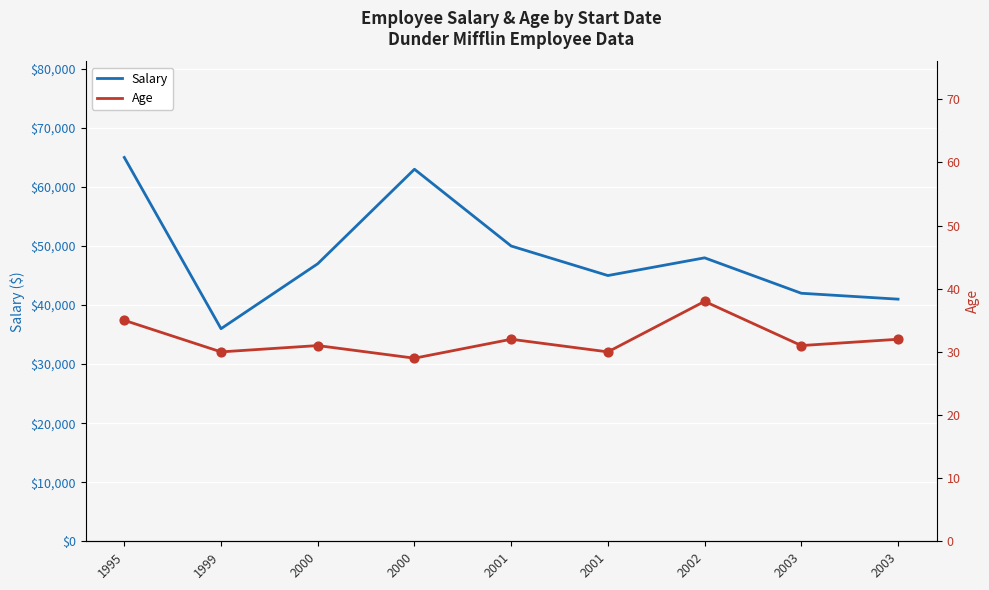

Which series reaches the minimum Y coordinate?

Age